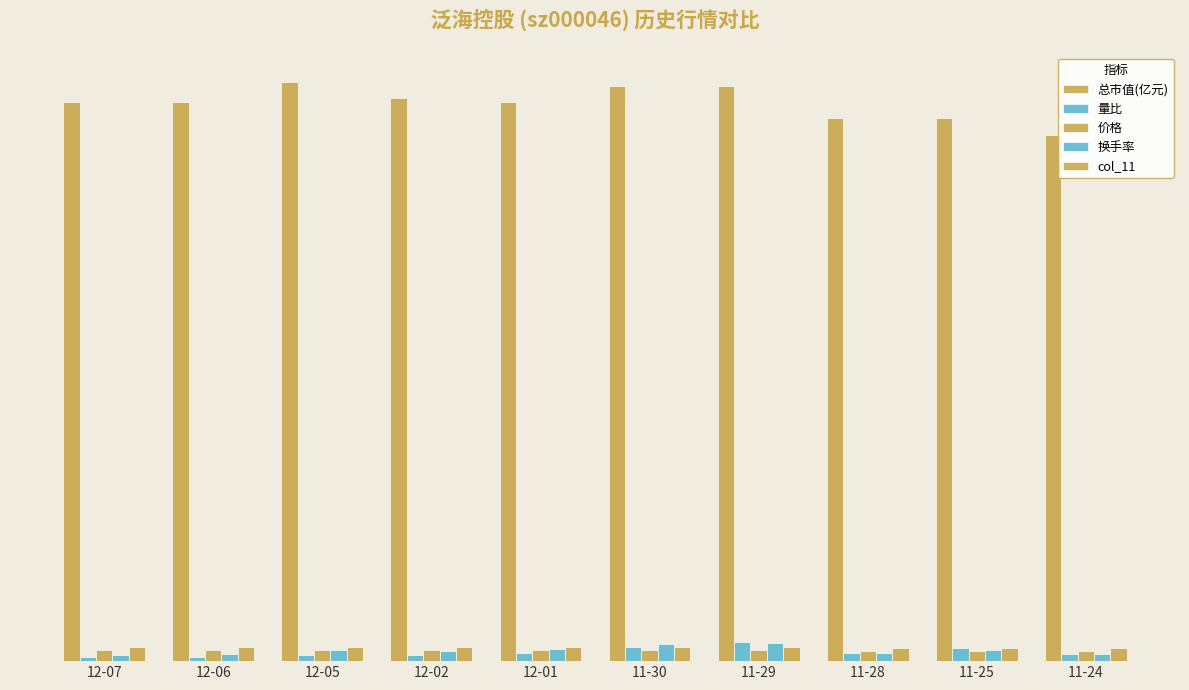

Does the chart contain any negative values?

No